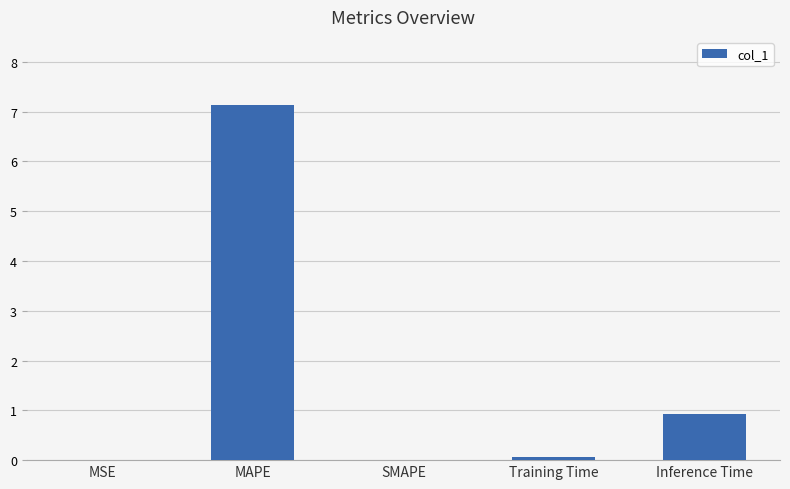

The chart shows a value of 4.8 at SMAPE. True or false?

False